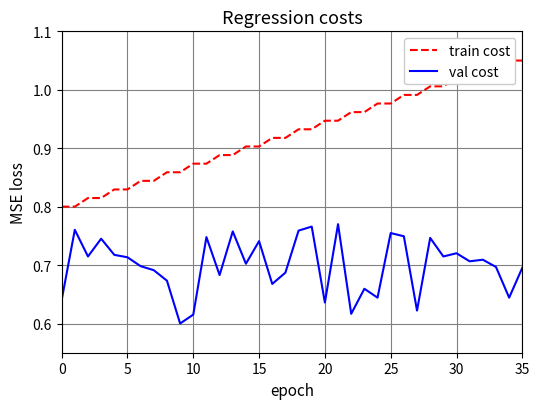

Which series has the largest total across all categories?

train cost